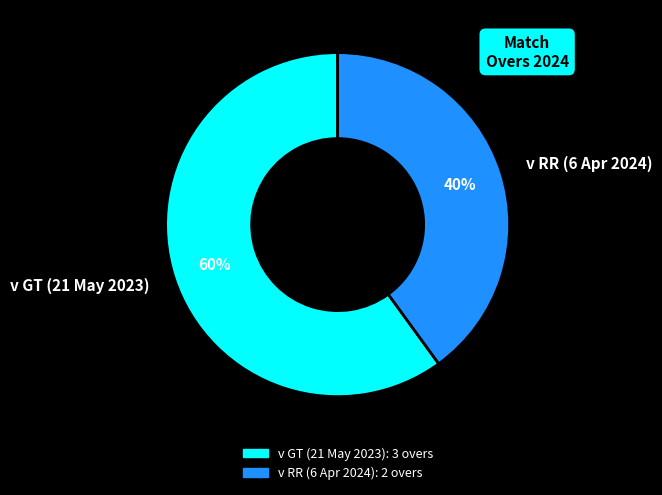

How many segments does this pie chart have?

2